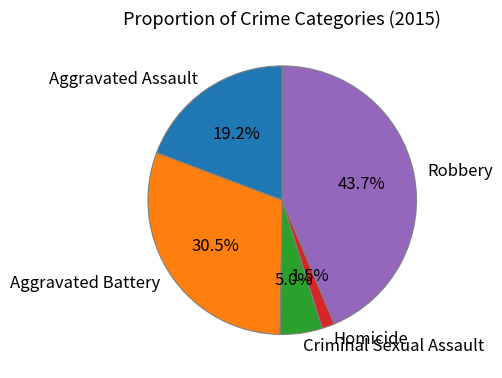

Do Robbery and Aggravated Assault together represent more than half of the pie?

Yes